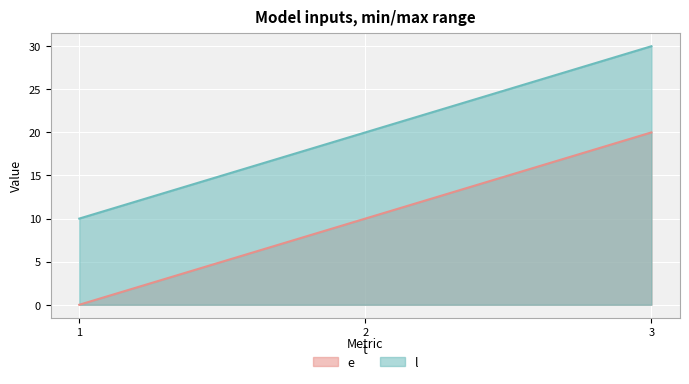

What is the approximate value of l at 2, to the nearest 5?

20